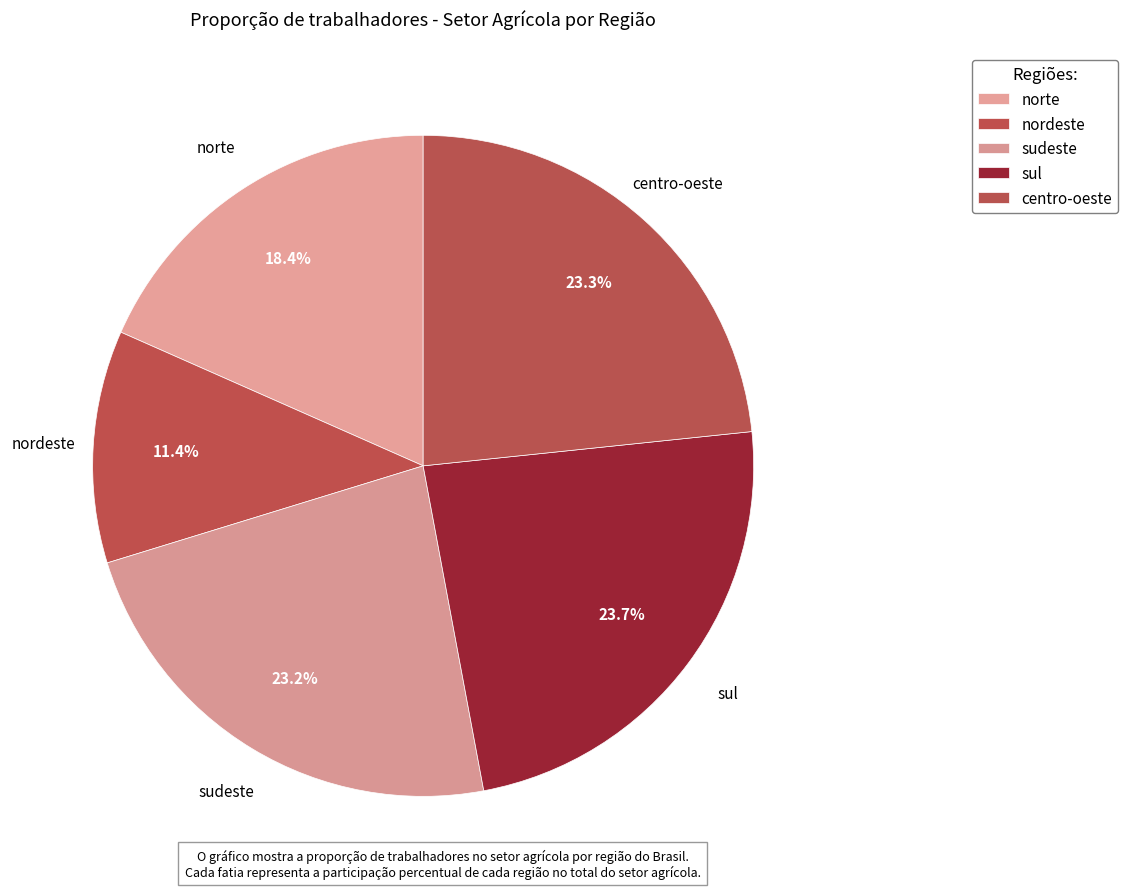

To the nearest percent, what is the average slice percentage?

20%